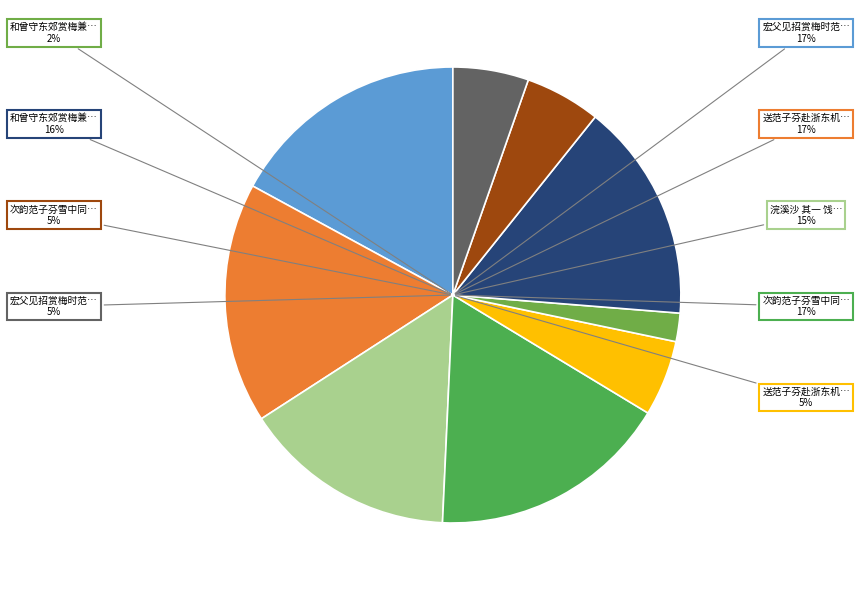

What percentage is the 和曾守东郊赏梅兼送范子芬 slice, to the nearest percent?

16%